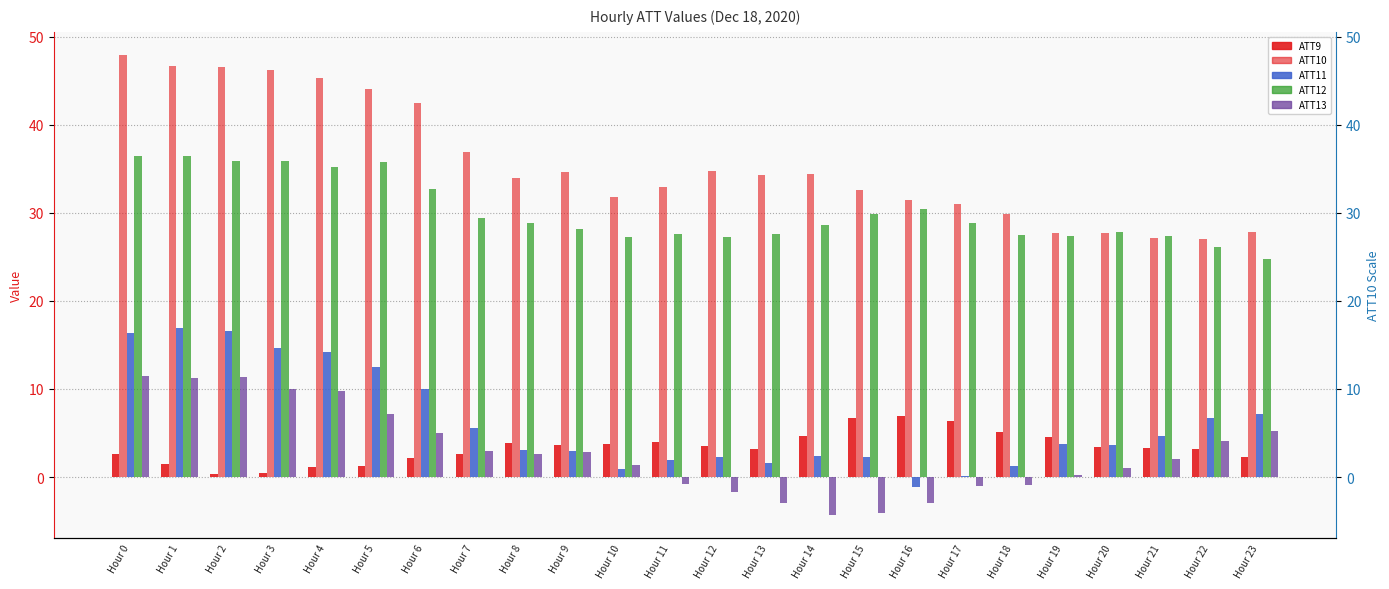

Read the ATT12 value at Hour 4.

35.2